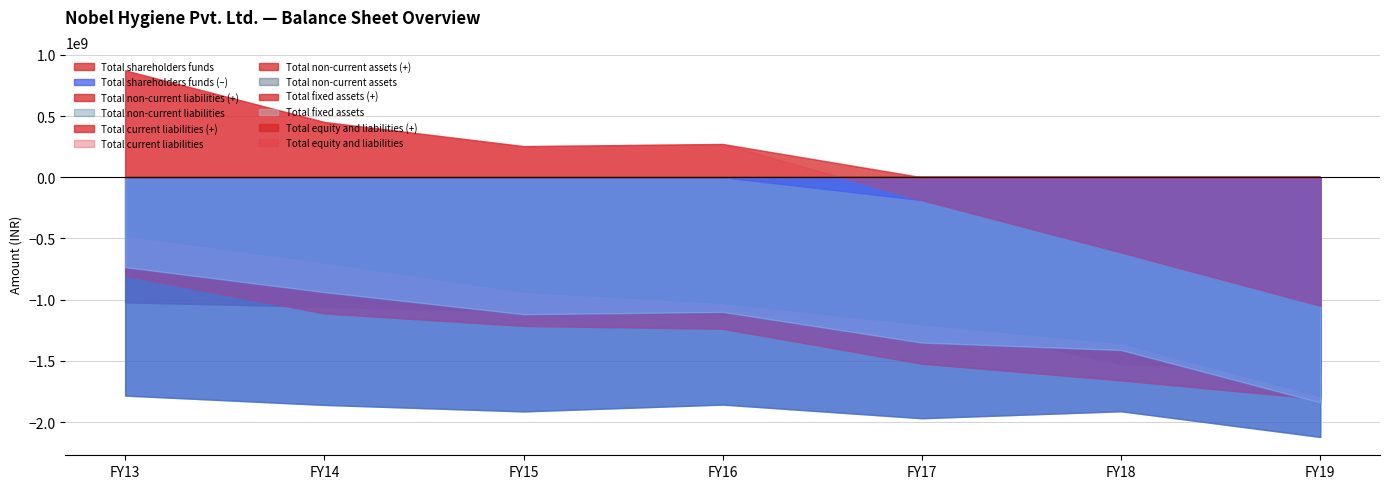

The Total shareholders funds series shows 1473740183 at FY16. True or false?

False